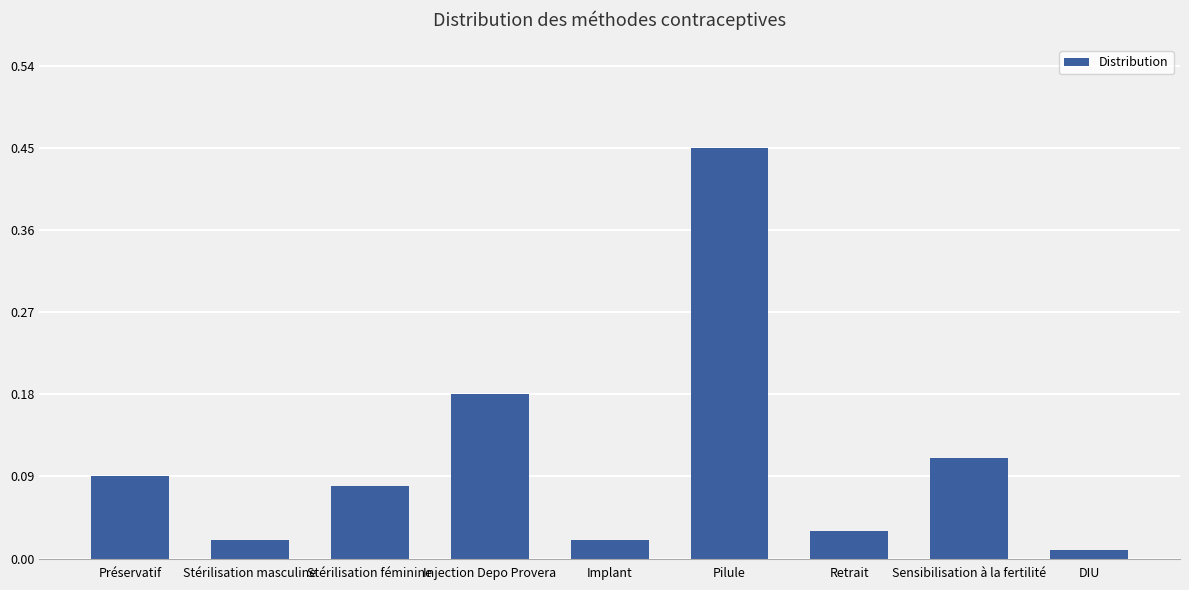

Count the number of categories in the chart.

9